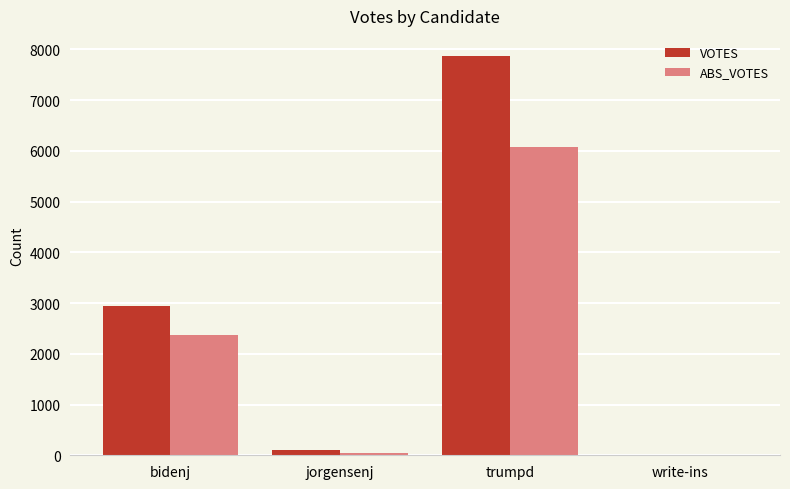

How many positive values does the ABS_VOTES series have?

3